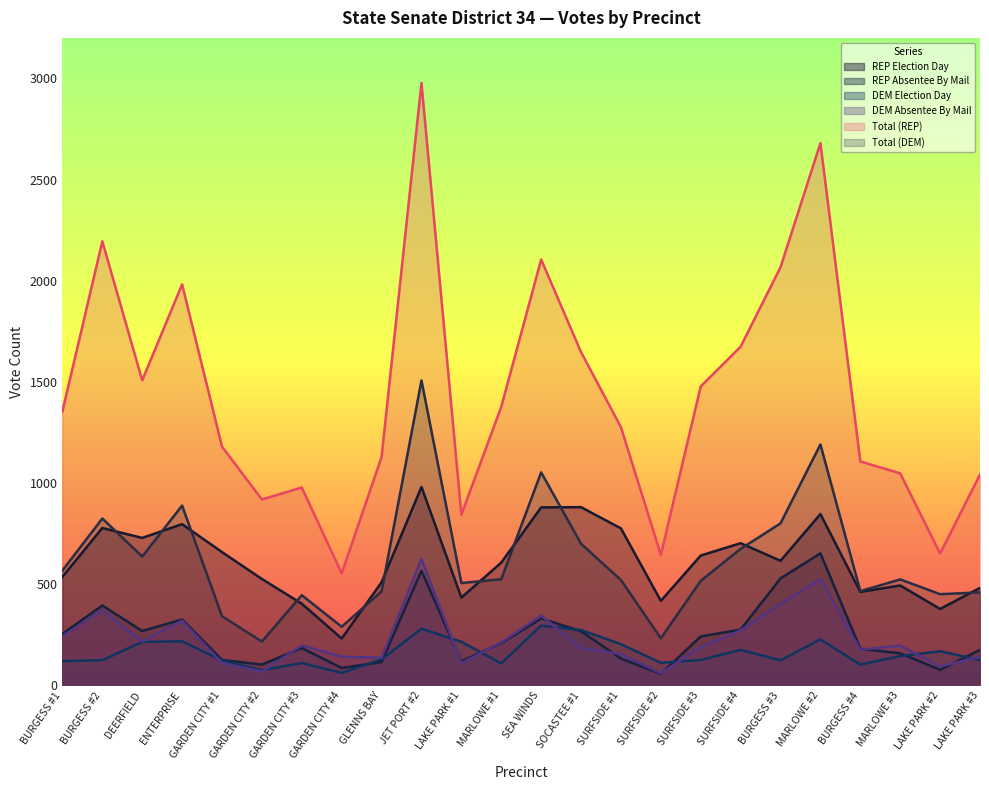

True or false: Total (REP) has a value of 631 at BURGESS #1.

False